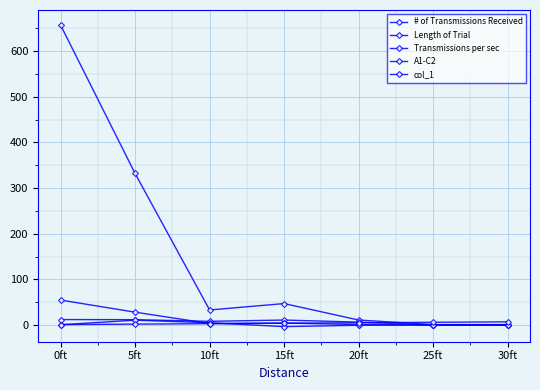

How many lines are shown in the chart?

5